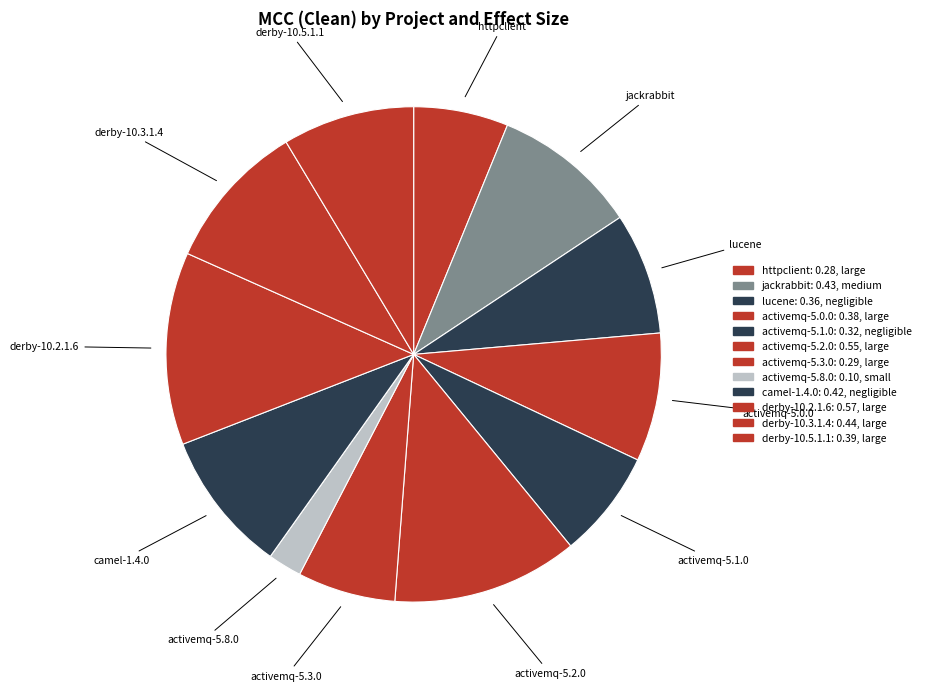

The activemq-5.2.0 slice represents 21% of the pie. True or false?

False